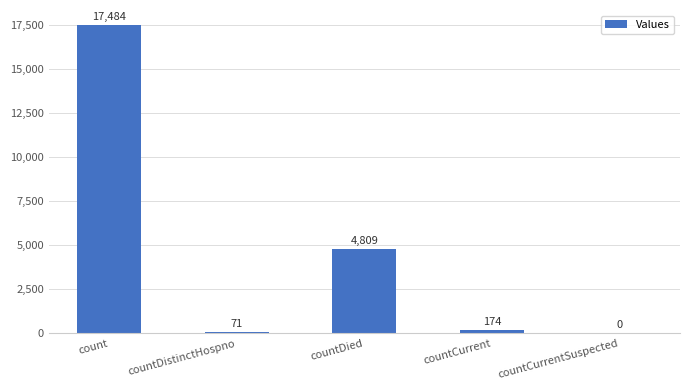

Between countCurrent and countDistinctHospno, which is larger?

countCurrent